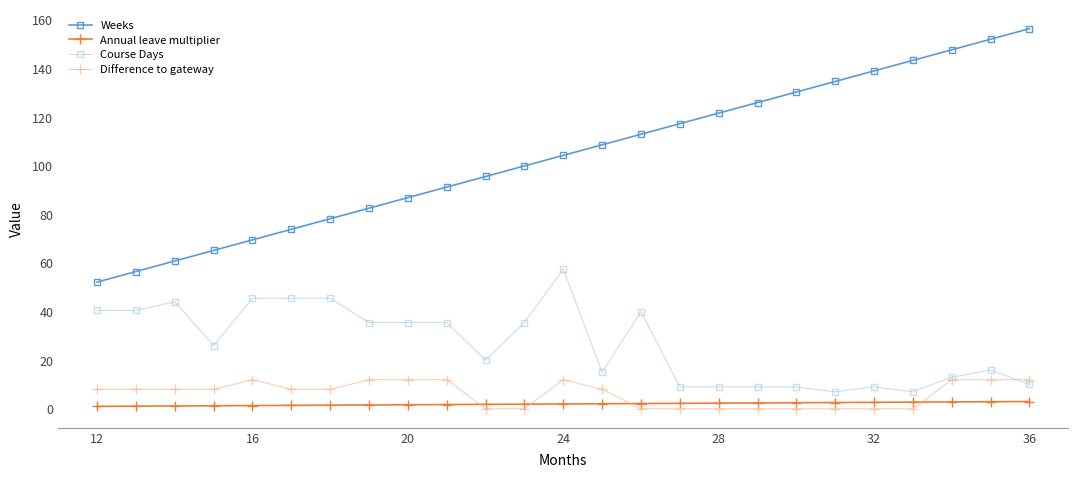

True or false: Course Days has more than 0 points higher than both neighbors.

True